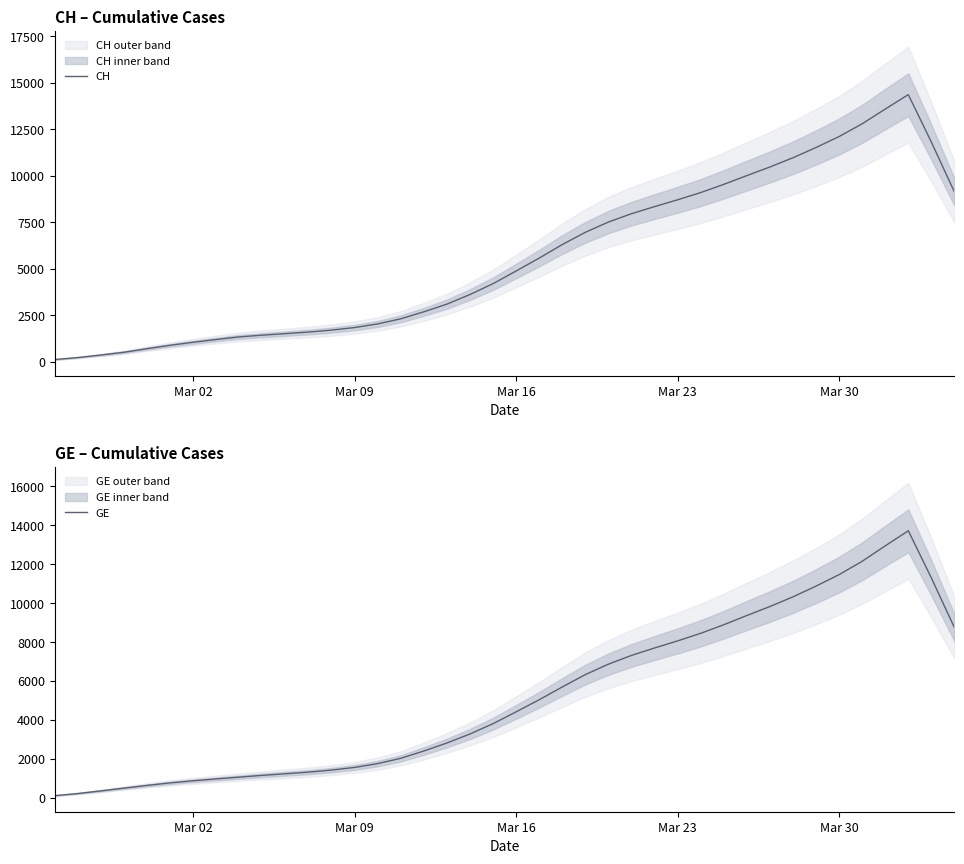

What is the maximum value for GE?

13715.6